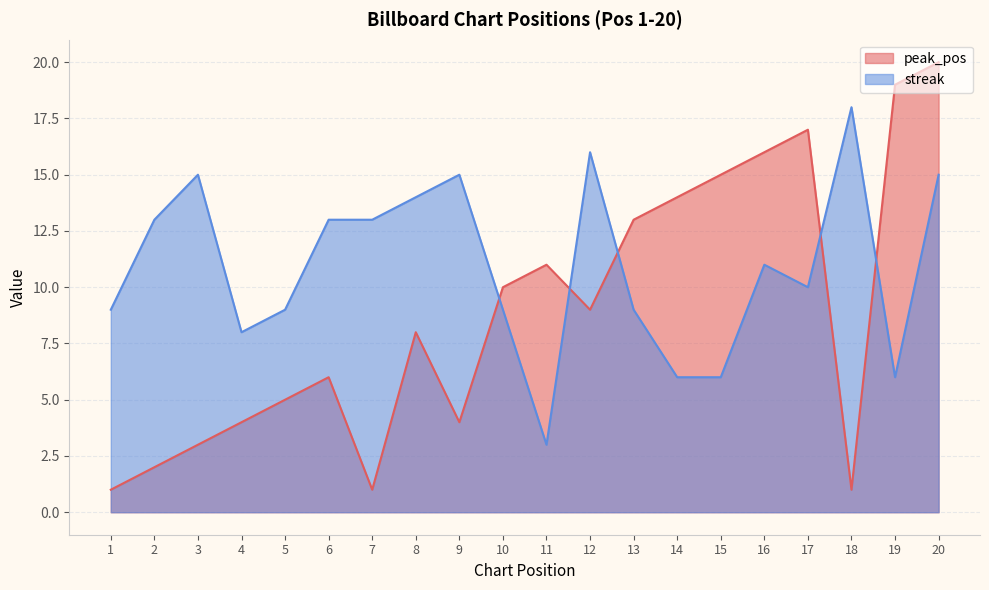

At which label does peak_pos reach its minimum?

1